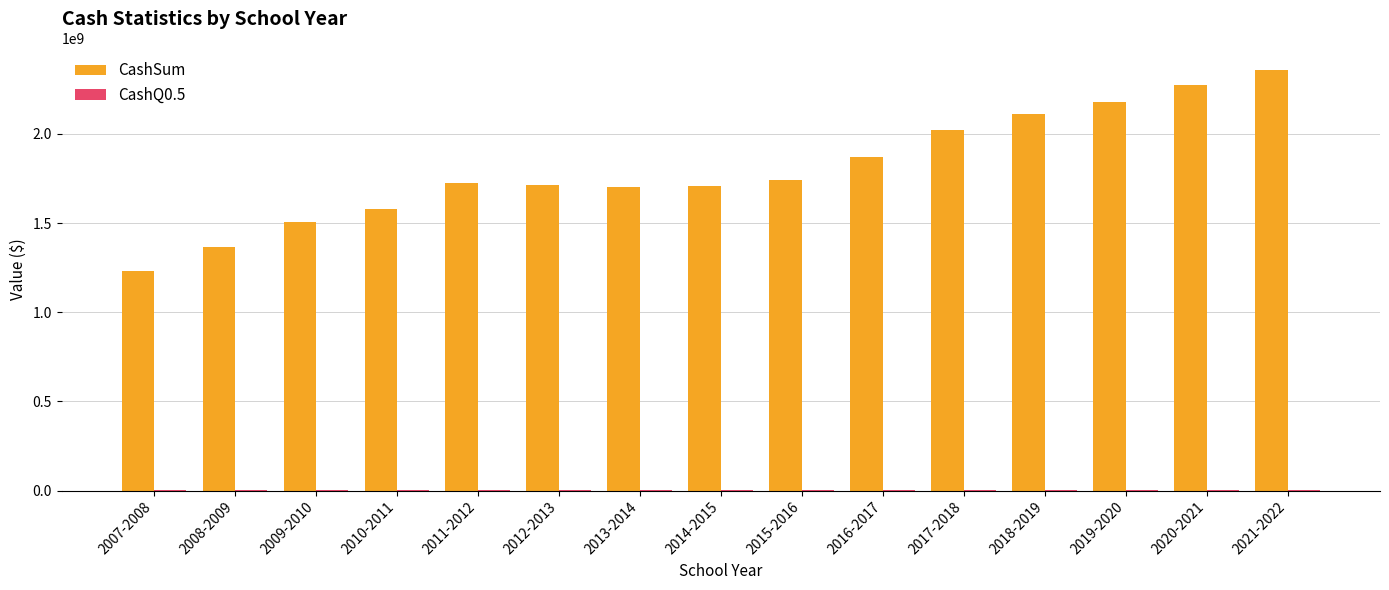

What is the difference between the CashSum values at 2012-2013 and 2014-2015?

5098157.0